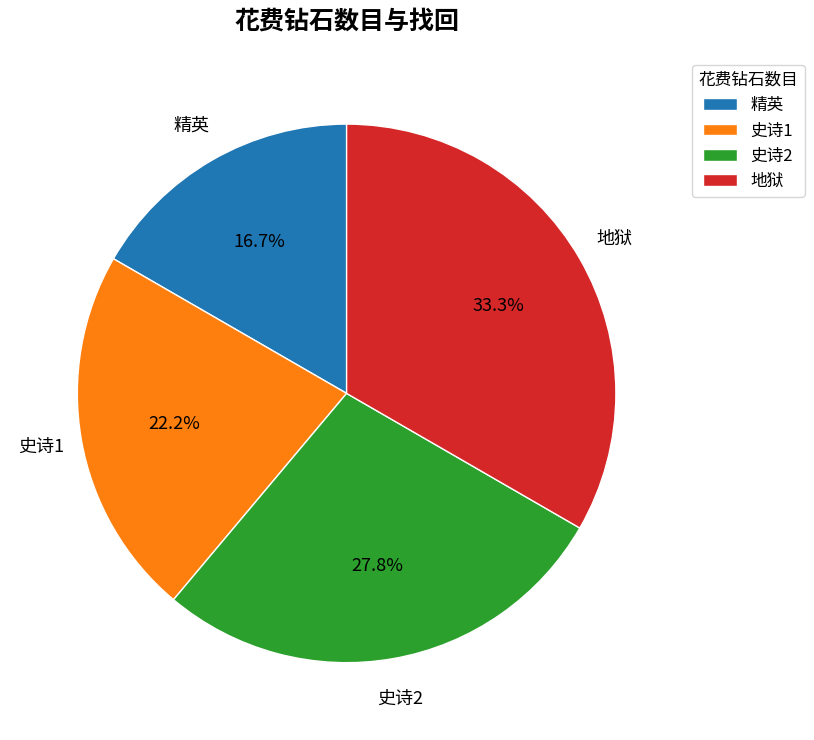

Which slice is the largest?

地狱